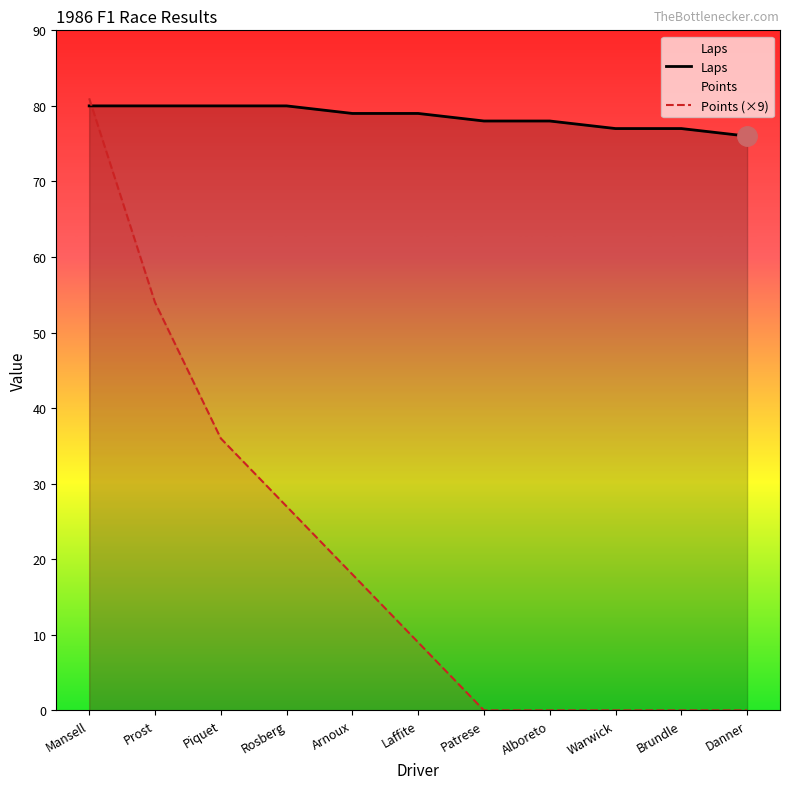

Reading left to right, extract all data points from this chart.

Laps: 80	80	80	80	79	79	78	78	77	77	76
Points (×9): 81	54	36	27	18	9	0	0	0	0	0